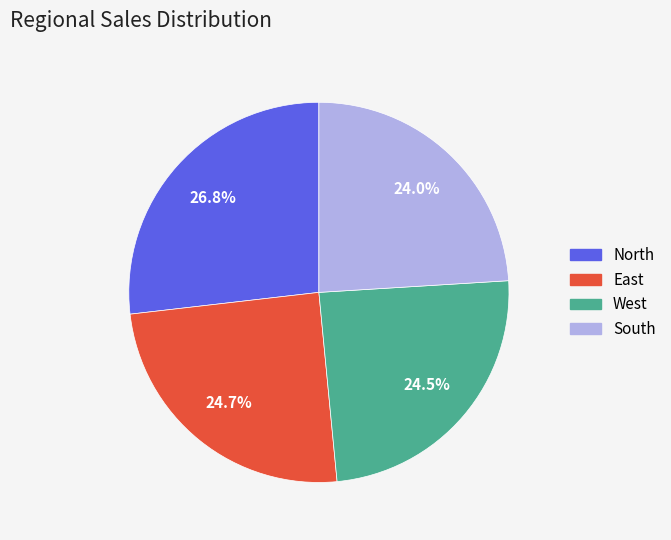

To the nearest percent, what portion does South represent?

24%